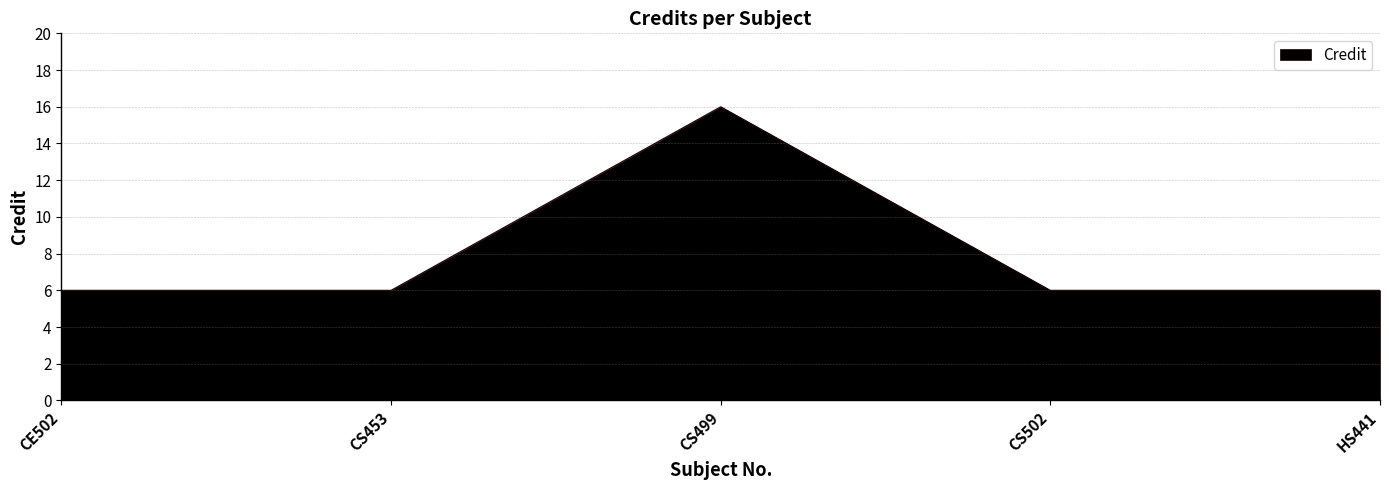

How many series are shown in this chart?

1